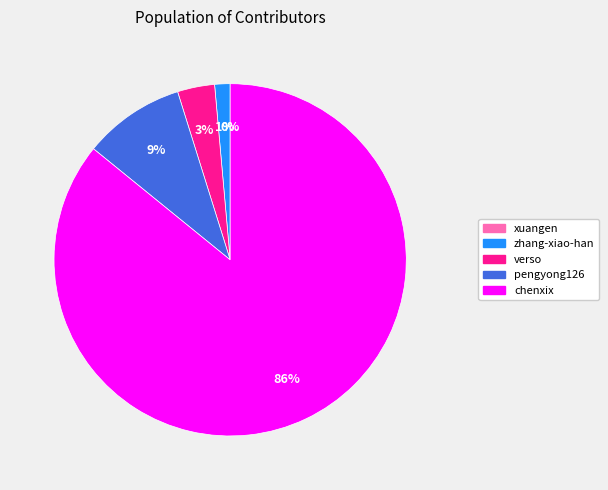

The chenxix slice represents 74% of the pie. True or false?

False